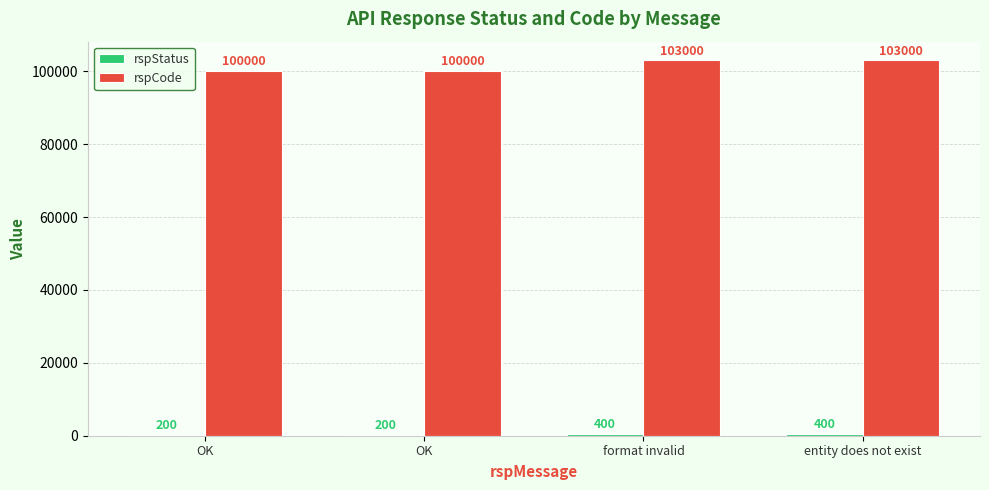

What is the average value of the rspStatus series?

300